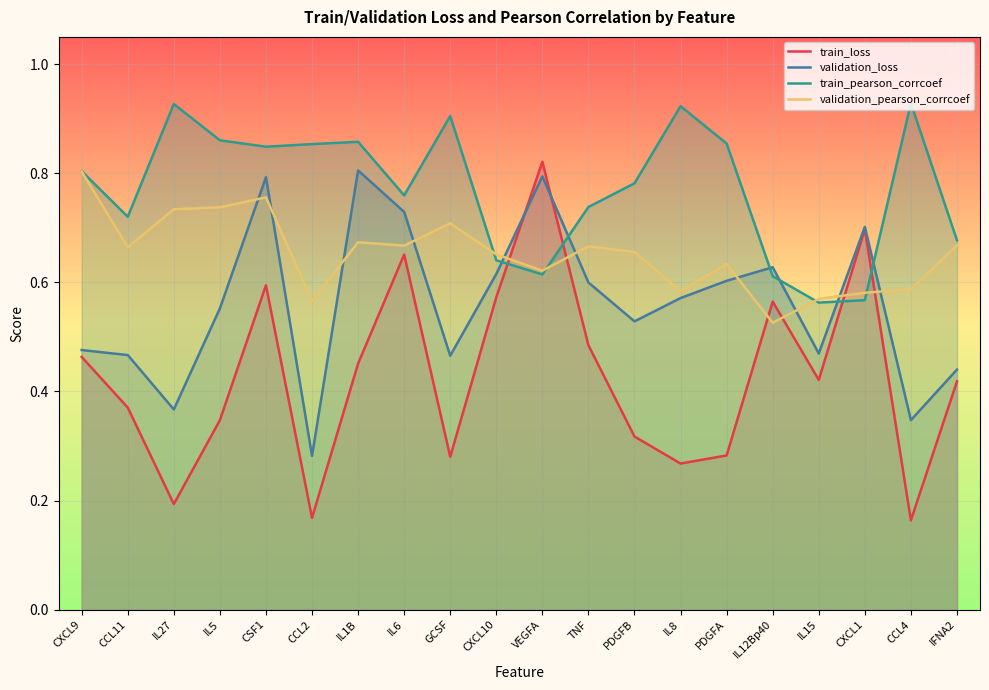

Reading left to right, transcribe all the data shown in this chart.

train_loss: CXCL9=0.5	CCL11=0.4	IL27=0.2	IL5=0.3	CSF1=0.6	CCL2=0.2	IL1B=0.5	IL6=0.7	GCSF=0.3	CXCL10=0.6	VEGFA=0.8	TNF=0.5	PDGFB=0.3	IL8=0.3	PDGFA=0.3	IL12Bp40=0.6	IL15=0.4	CXCL1=0.7	CCL4=0.2	IFNA2=0.4
validation_loss: CXCL9=0.5	CCL11=0.5	IL27=0.4	IL5=0.6	CSF1=0.8	CCL2=0.3	IL1B=0.8	IL6=0.7	GCSF=0.5	CXCL10=0.6	VEGFA=0.8	TNF=0.6	PDGFB=0.5	IL8=0.6	PDGFA=0.6	IL12Bp40=0.6	IL15=0.5	CXCL1=0.7	CCL4=0.3	IFNA2=0.4
train_pearson_corrcoef: CXCL9=0.8	CCL11=0.7	IL27=0.9	IL5=0.9	CSF1=0.8	CCL2=0.9	IL1B=0.9	IL6=0.8	GCSF=0.9	CXCL10=0.6	VEGFA=0.6	TNF=0.7	PDGFB=0.8	IL8=0.9	PDGFA=0.9	IL12Bp40=0.6	IL15=0.6	CXCL1=0.6	CCL4=0.9	IFNA2=0.7
validation_pearson_corrcoef: CXCL9=0.8	CCL11=0.7	IL27=0.7	IL5=0.7	CSF1=0.8	CCL2=0.6	IL1B=0.7	IL6=0.7	GCSF=0.7	CXCL10=0.7	VEGFA=0.6	TNF=0.7	PDGFB=0.7	IL8=0.6	PDGFA=0.6	IL12Bp40=0.5	IL15=0.6	CXCL1=0.6	CCL4=0.6	IFNA2=0.7